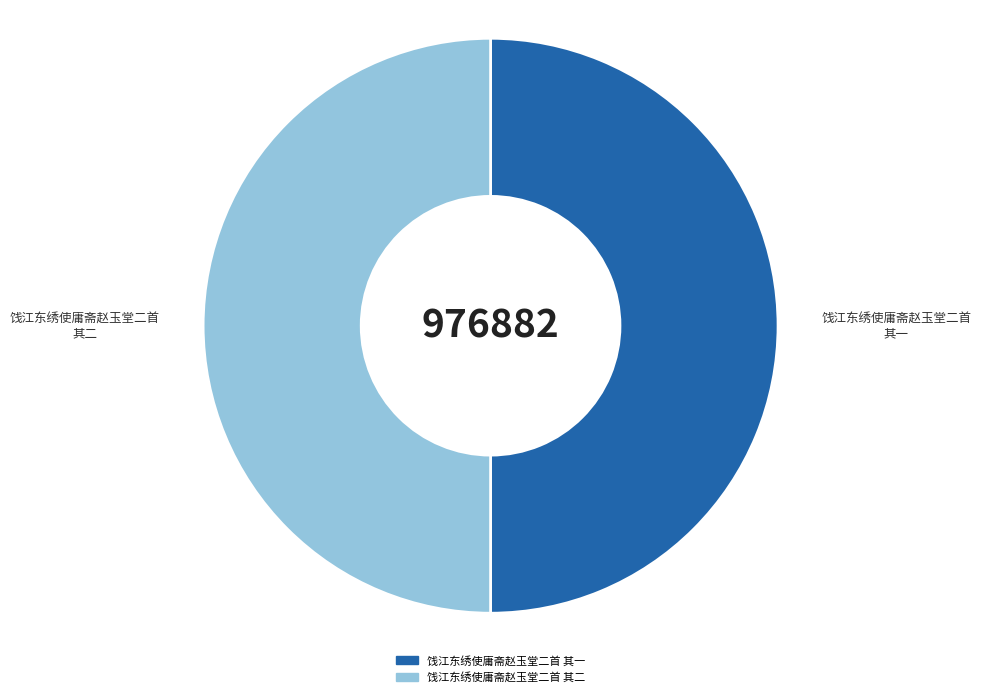

True or false: 饯江东绣使庸斋赵玉堂二首 其一 accounts for 50% of the total.

True